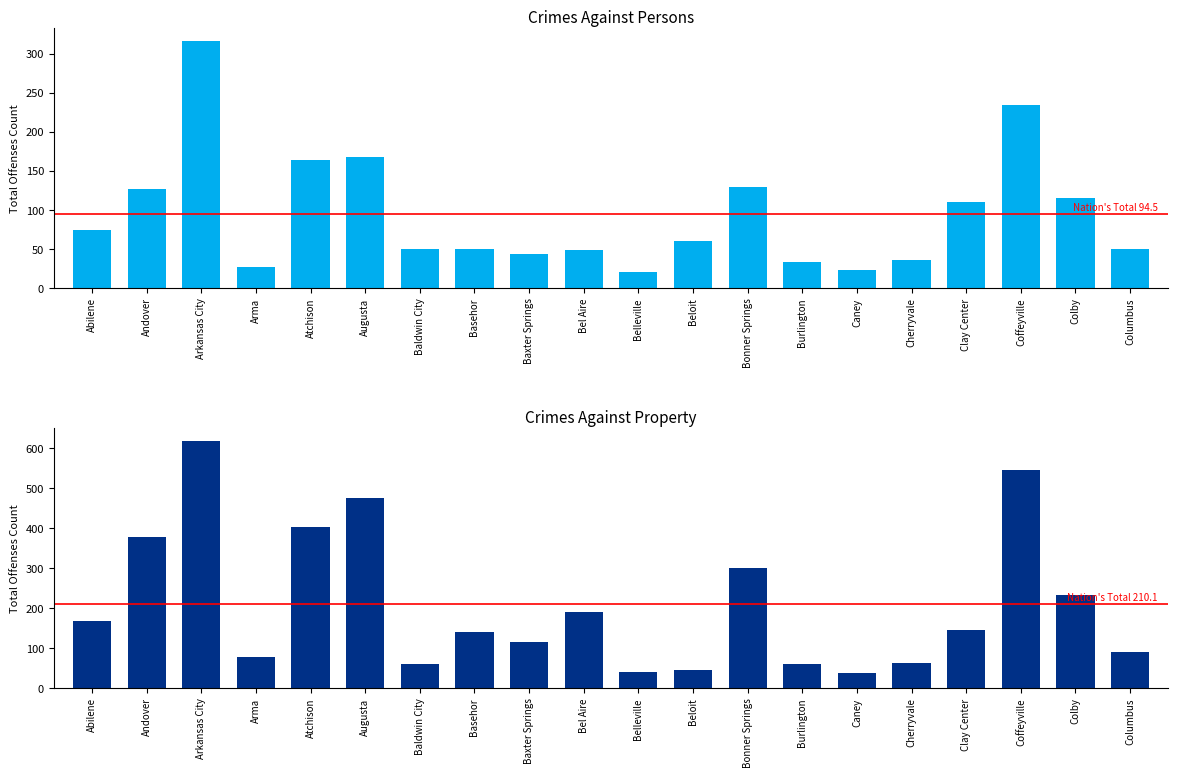

Which label corresponds to the largest value in the chart?

Arkansas City